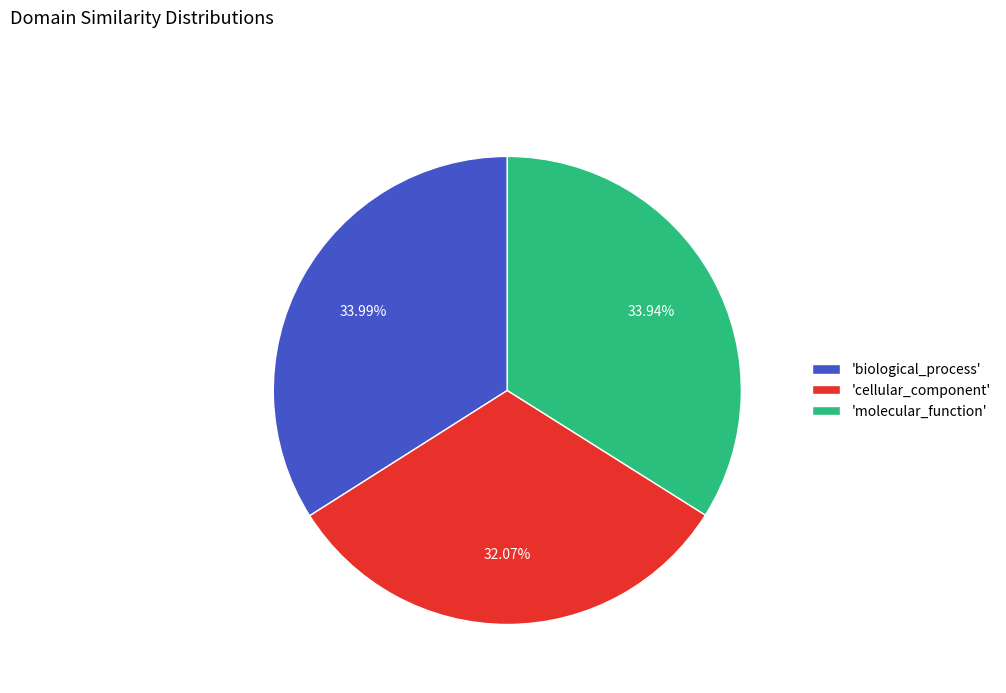

Which category has the smallest portion of the pie?

'cellular_component'